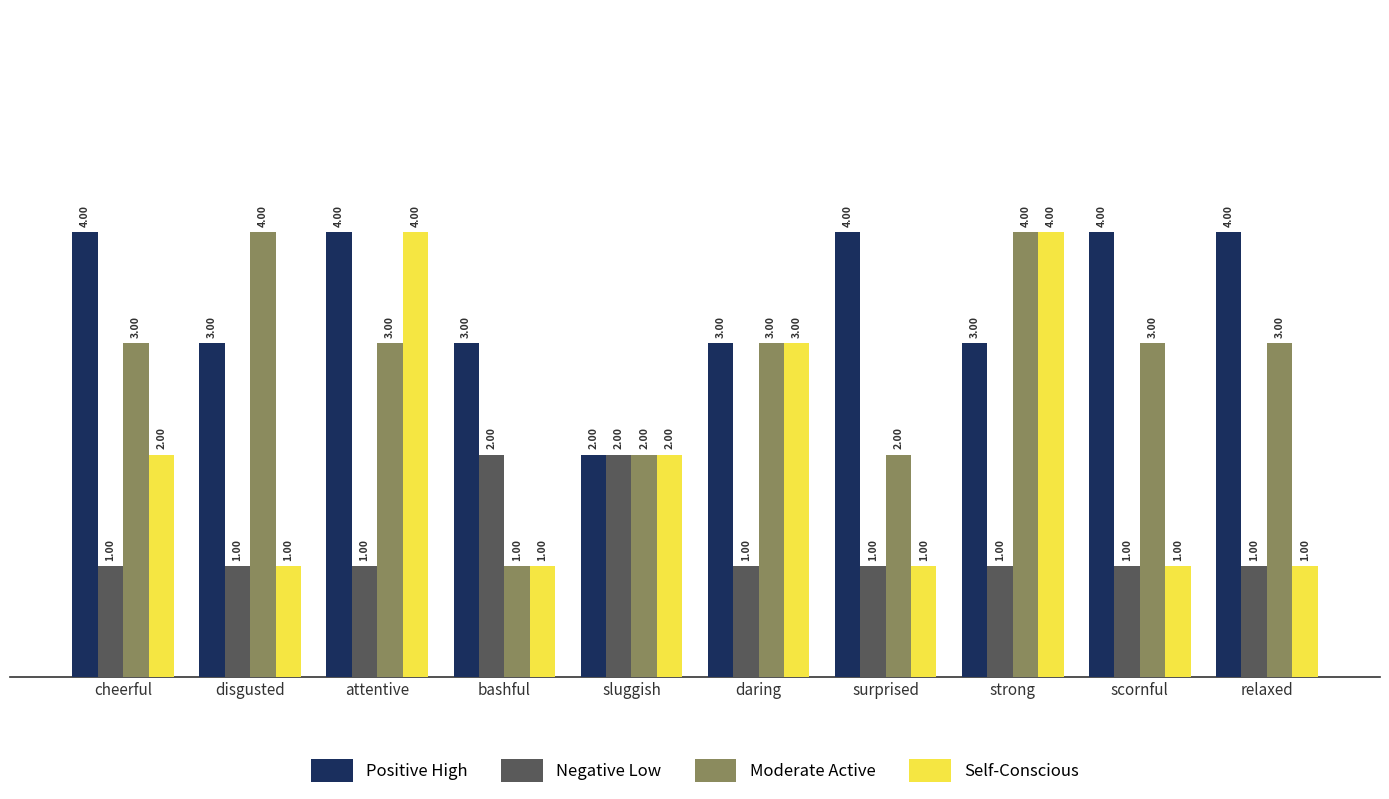

Which series has the largest total across all categories?

Positive High